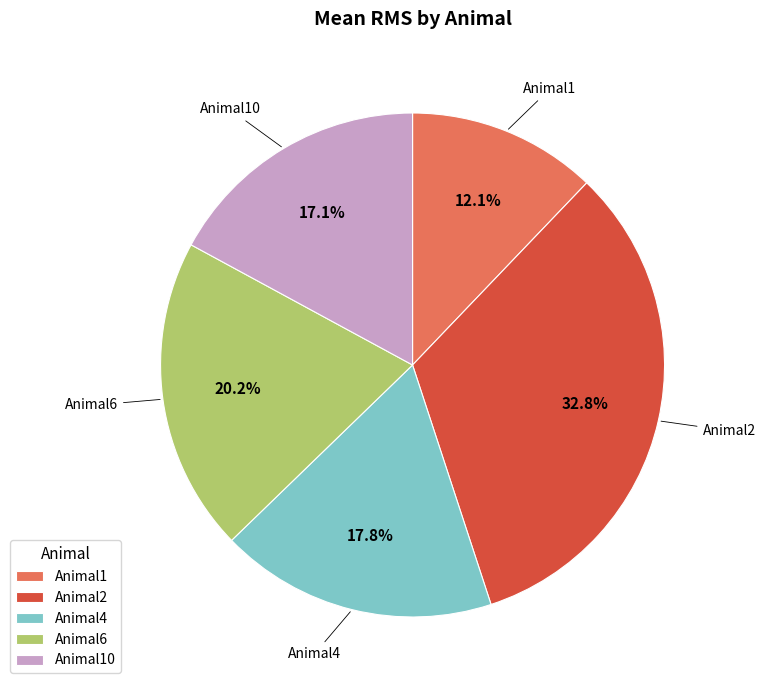

True or false: Animal4 accounts for 18% of the total.

True